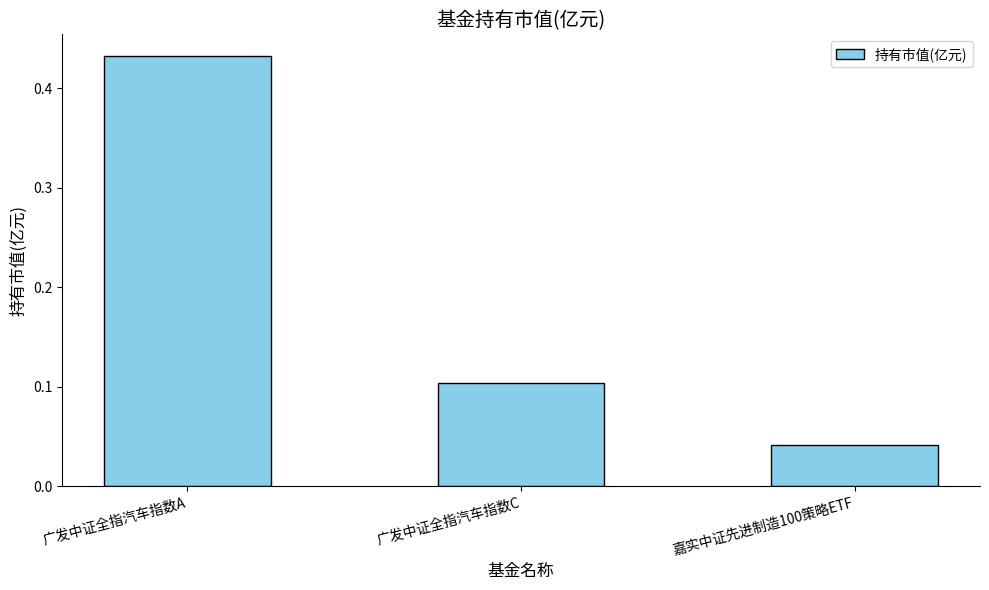

Rank the categories by value from highest to lowest.

广发中证全指汽车指数A, 广发中证全指汽车指数C, 嘉实中证先进制造100策略ETF